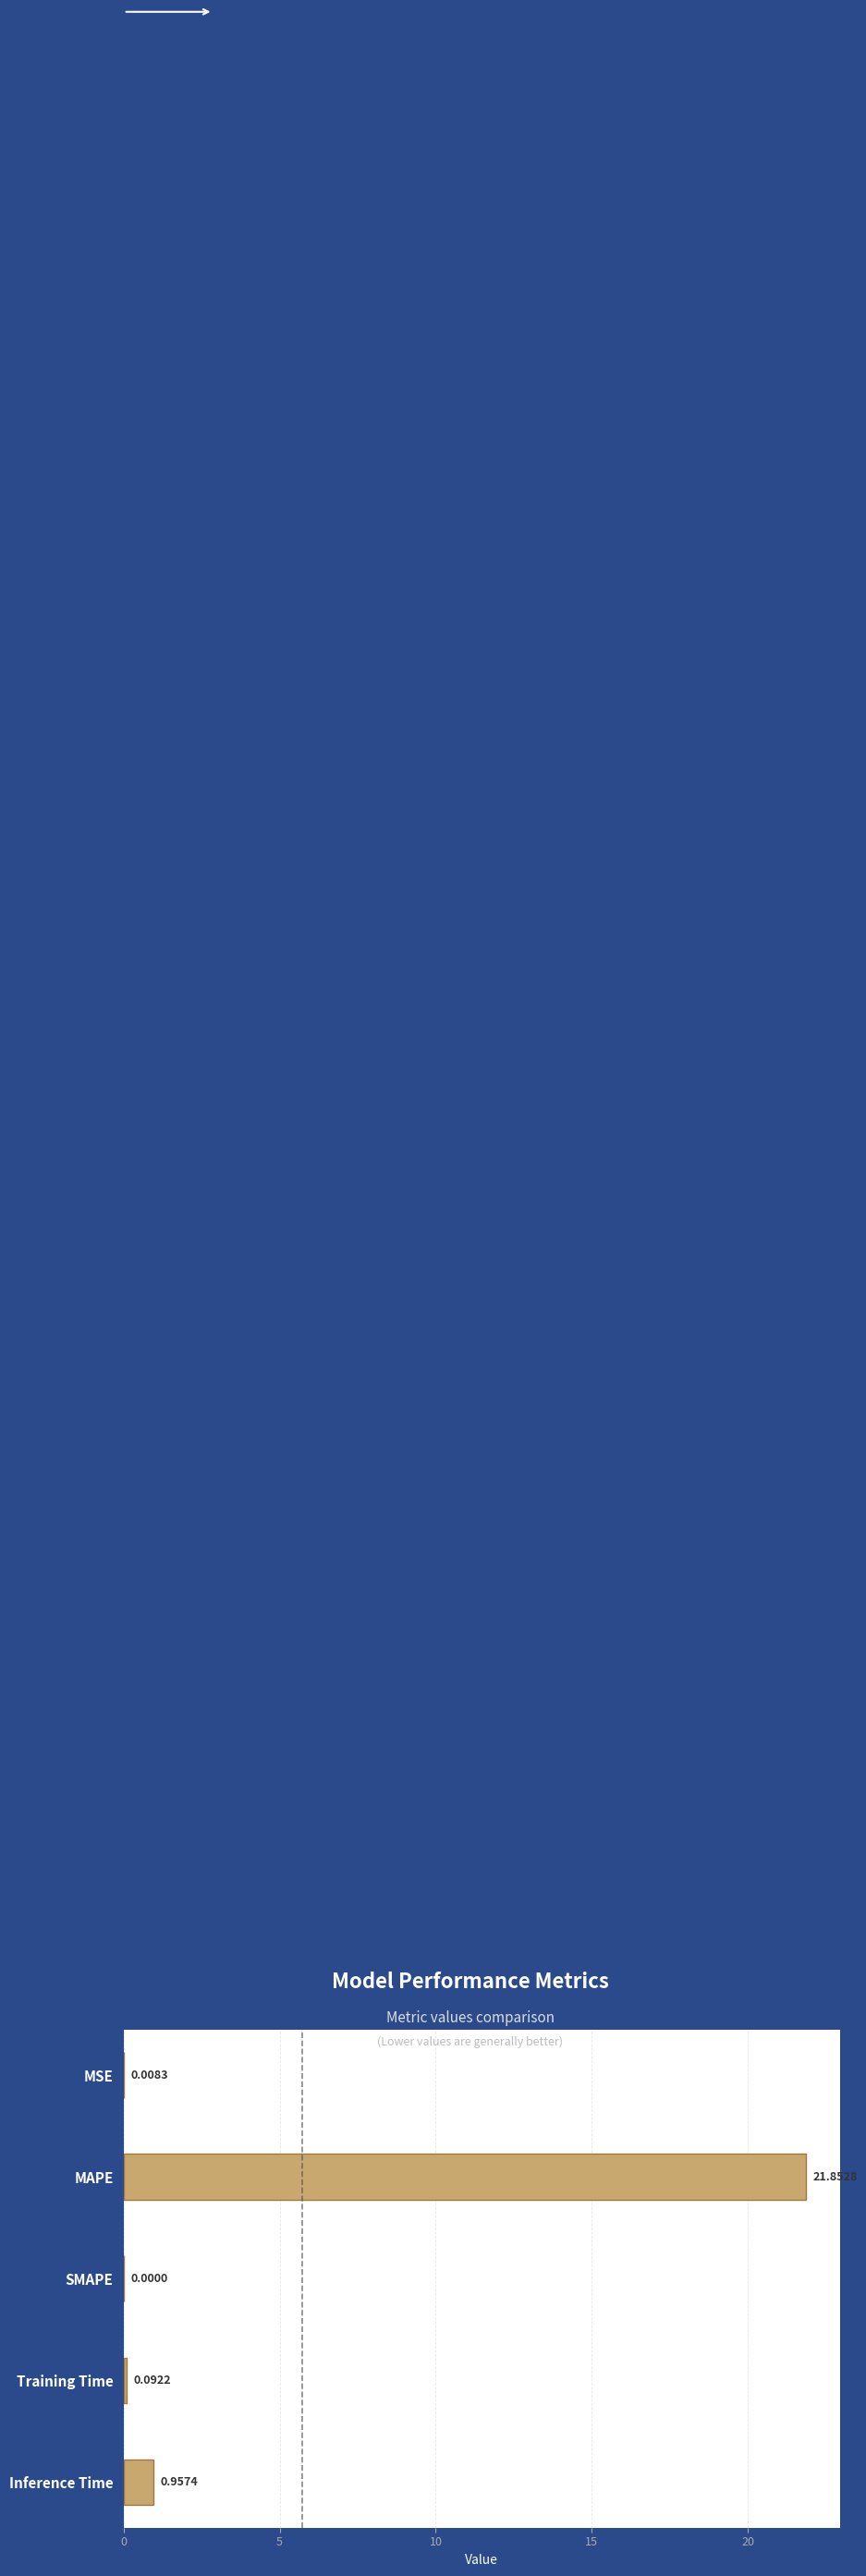

Which has a higher value, MSE or Training Time?

Training Time